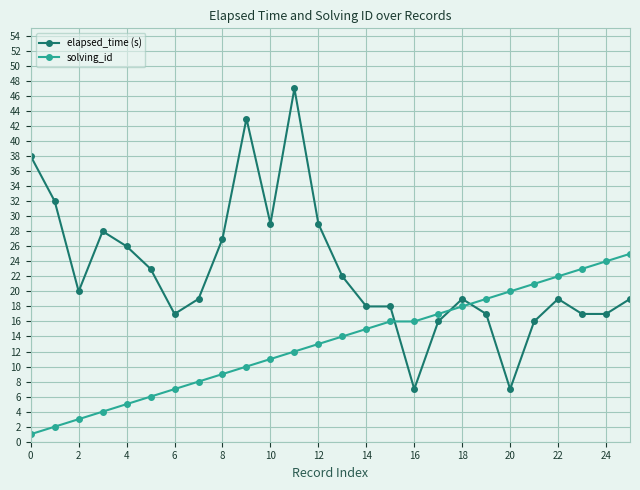

Reading left to right, what are all the values shown in this chart?

elapsed_time (s): 38	32	20	28	26	23	17	19	27	43	29	47	29	22	18	18	7	16	19	17	7	16	19	17	17	19
solving_id: 1	2	3	4	5	6	7	8	9	10	11	12	13	14	15	16	16	17	18	19	20	21	22	23	24	25